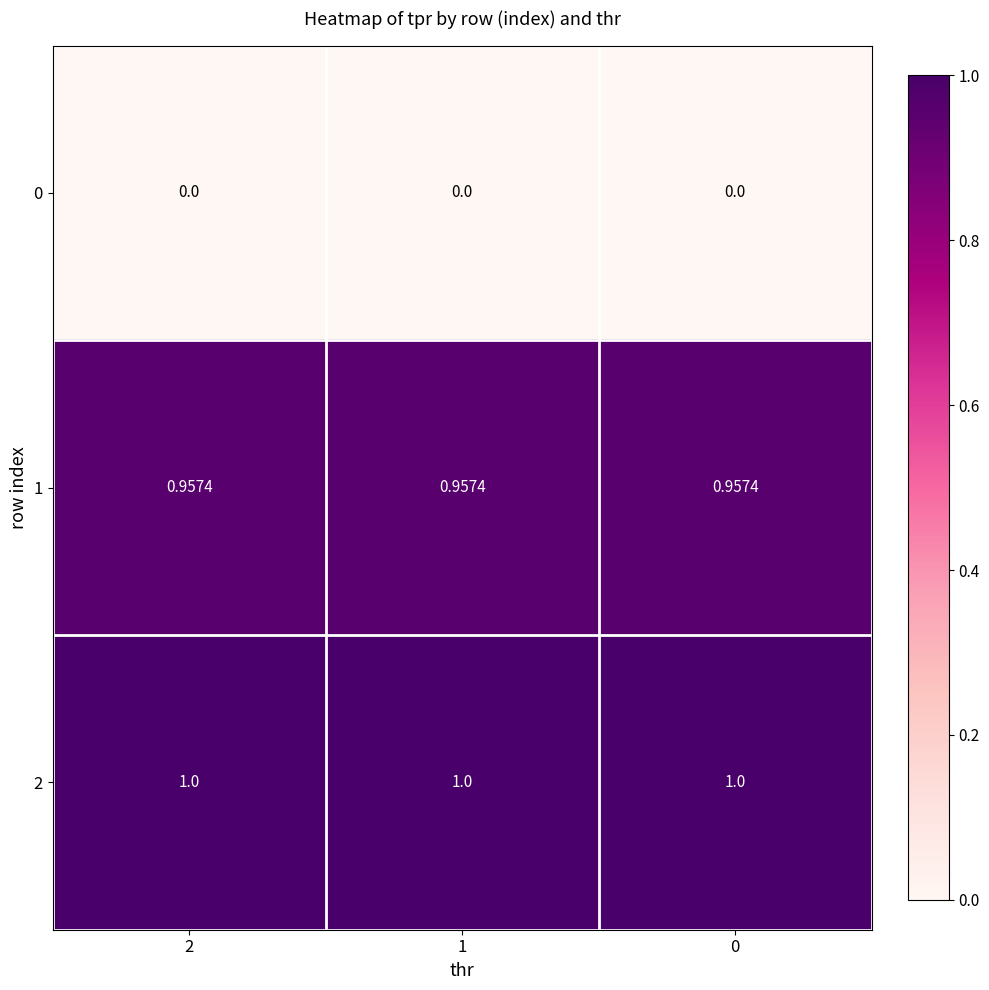

Is the value of 2 at 1 greater than the value of 0 at 2?

Yes